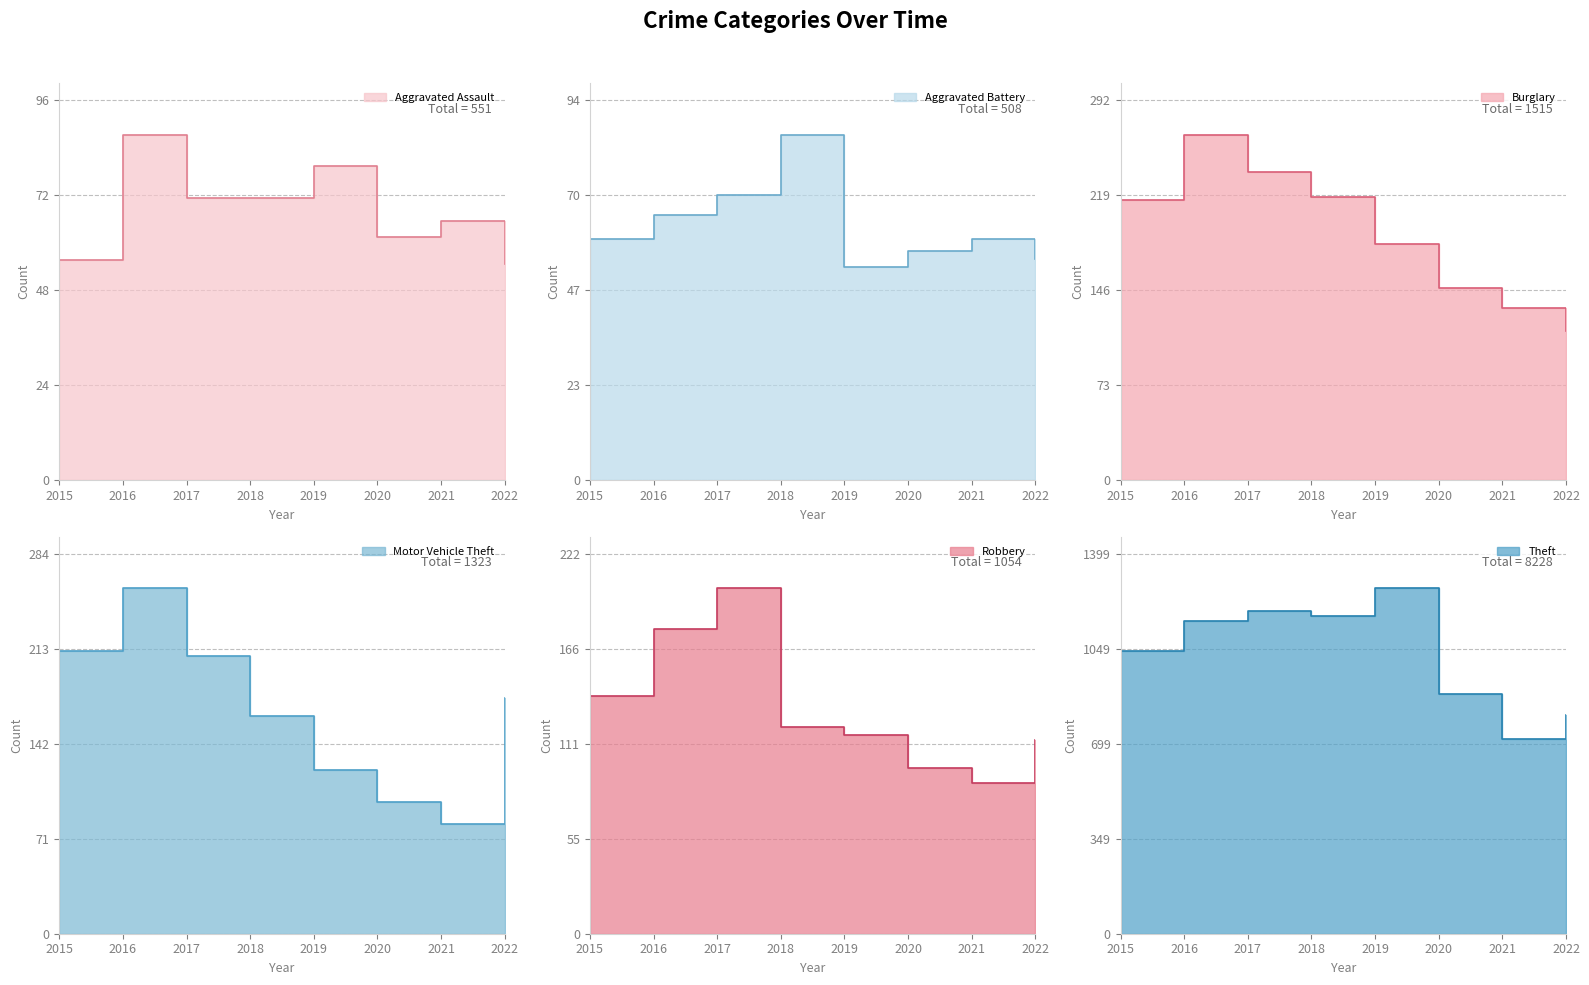

What is the average value of the Robbery series?

132